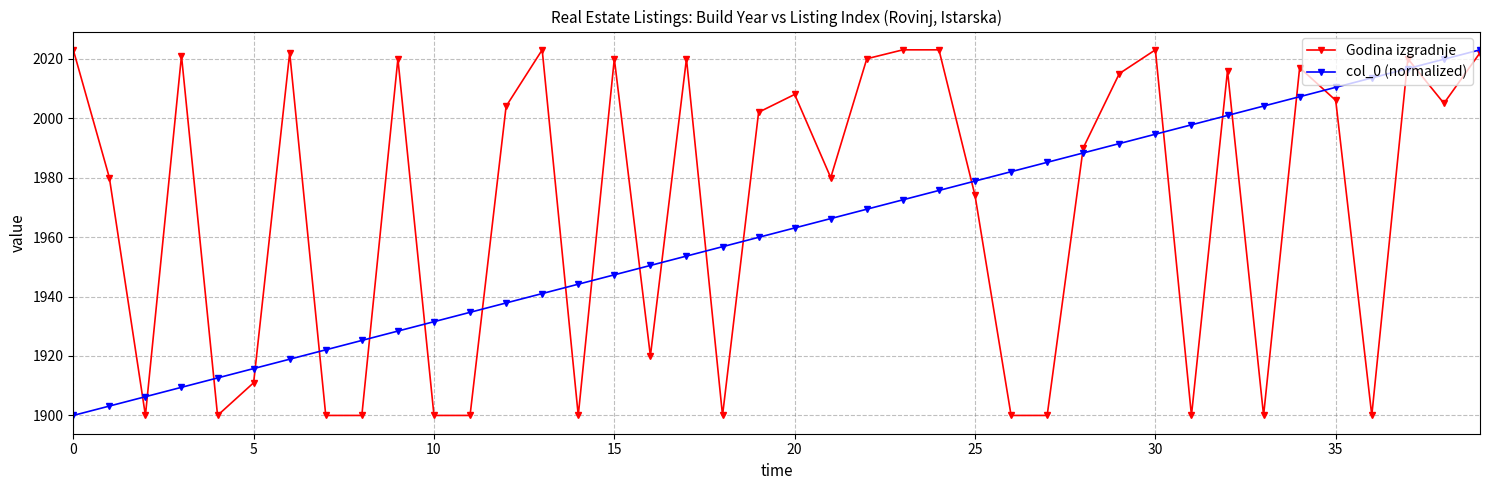

What is the maximum value shown in the chart?

2023.0